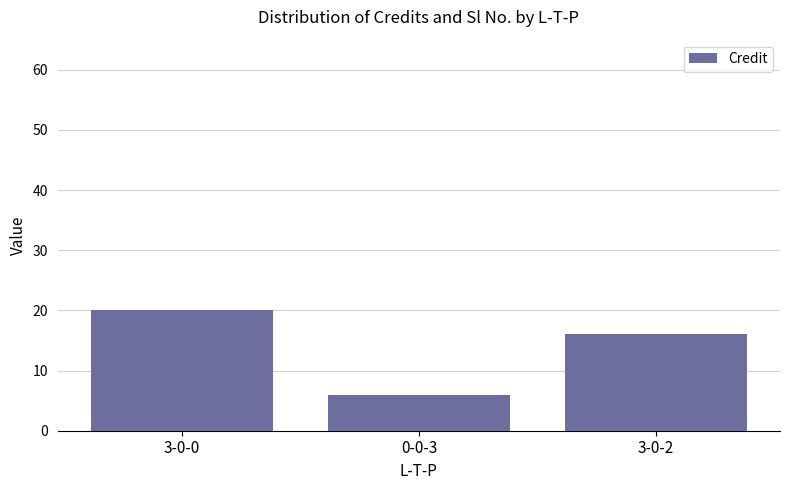

Which has a higher value, 3-0-2 or 3-0-0?

3-0-0